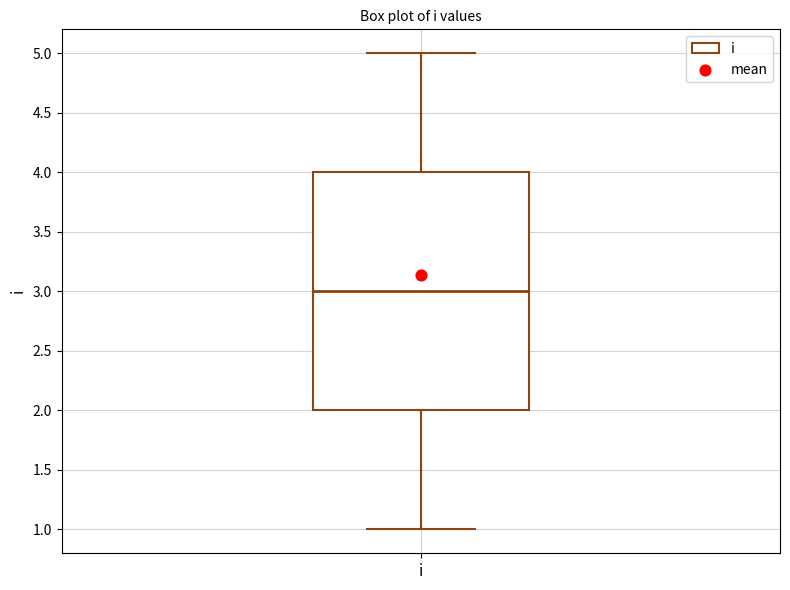

Where does the median line of the box for i sit on the y-axis? The values are not printed on the chart, so give them approximately, as read against the axis.

3